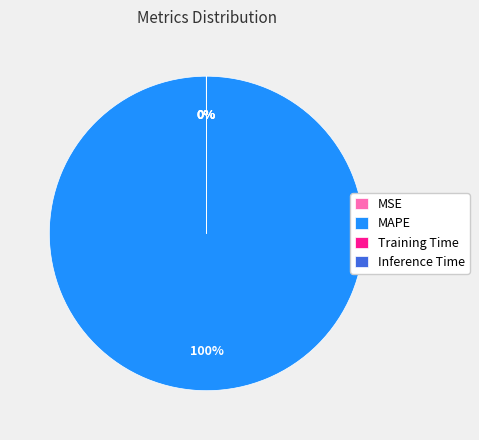

Does any single category account for the majority?

Yes